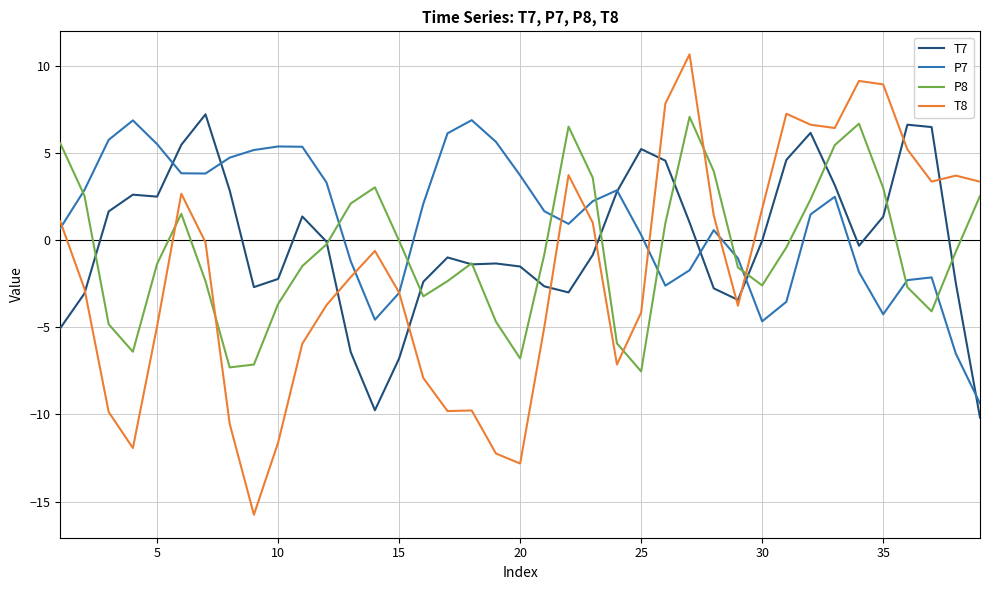

What is the highest value of the T8 series?

10.6